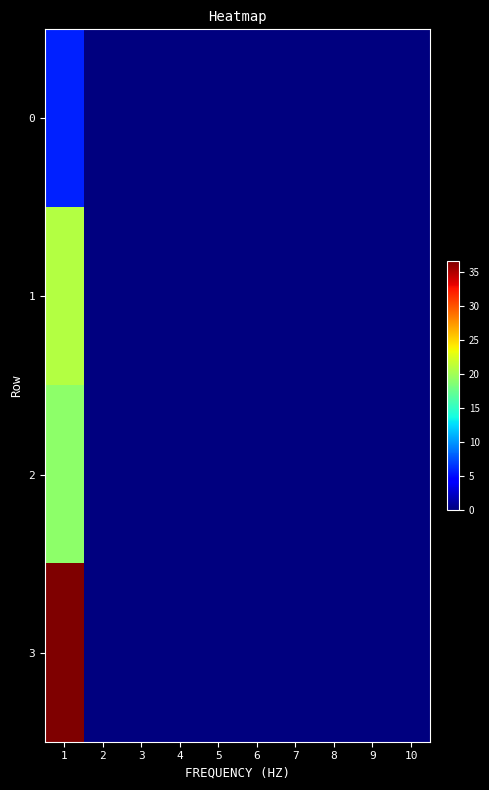

Reading left to right, list all the values displayed in this chart.

0: 1=5.8	2=0.0	3=0.0	4=0.0	5=0.0	6=0.0	7=0.0	8=0.0	9=0.0	10=0.0
1: 1=20.8	2=0.0	3=0.0	4=0.0	5=0.0	6=0.0	7=0.0	8=0.0	9=0.0	10=0.0
2: 1=19.0	2=0.0	3=0.0	4=0.0	5=0.0	6=0.0	7=0.0	8=0.0	9=0.0	10=0.0
3: 1=36.6	2=0.0	3=0.0	4=0.0	5=0.0	6=0.0	7=0.0	8=0.0	9=0.0	10=0.0